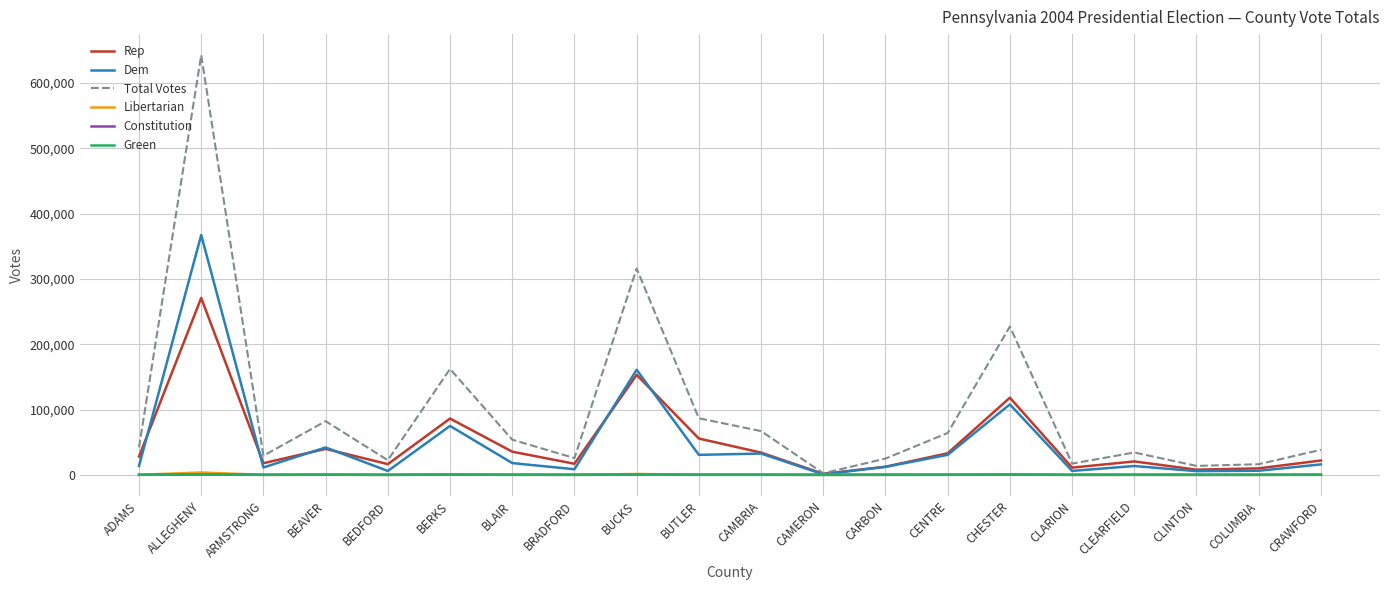

Which series has the largest range (max minus min)?

Total Votes